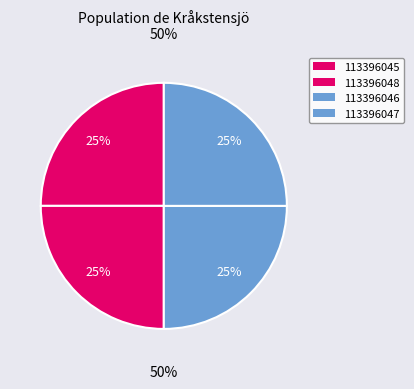

Do 113396045 and 113396046 together represent more than half of the pie?

No